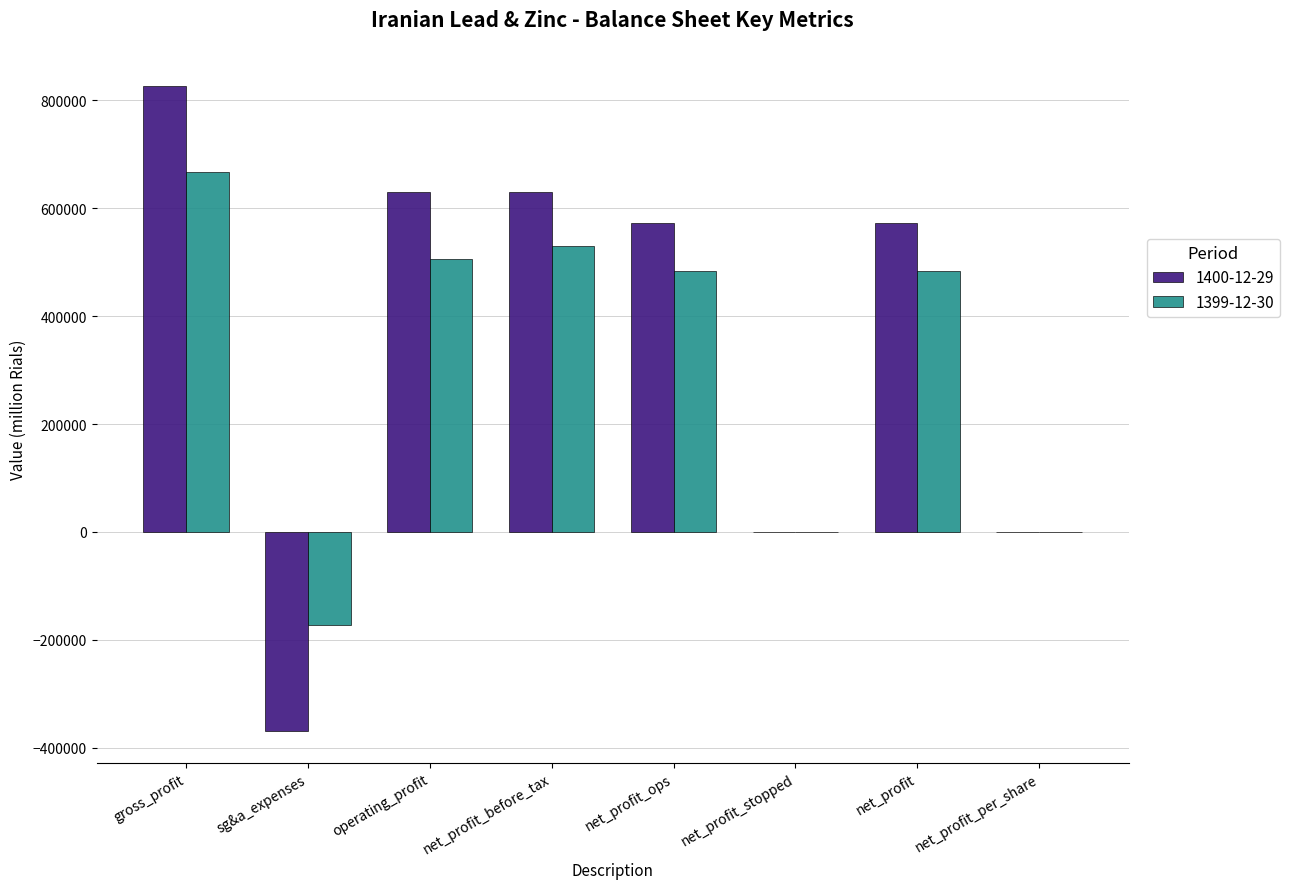

What is the maximum value shown in the chart?

826761